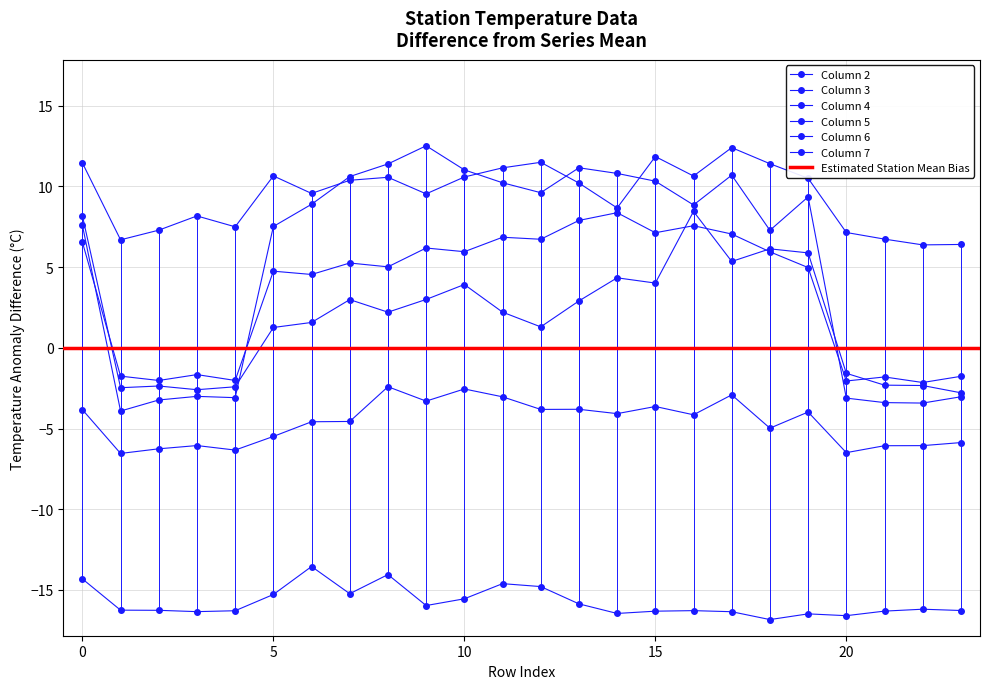

What is the sum of all 6 values?

85.5